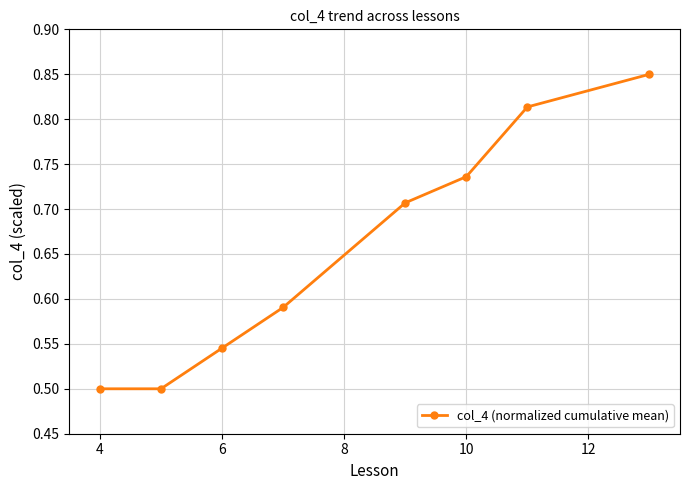

Does the chart display data point markers on the line(s)?

Yes